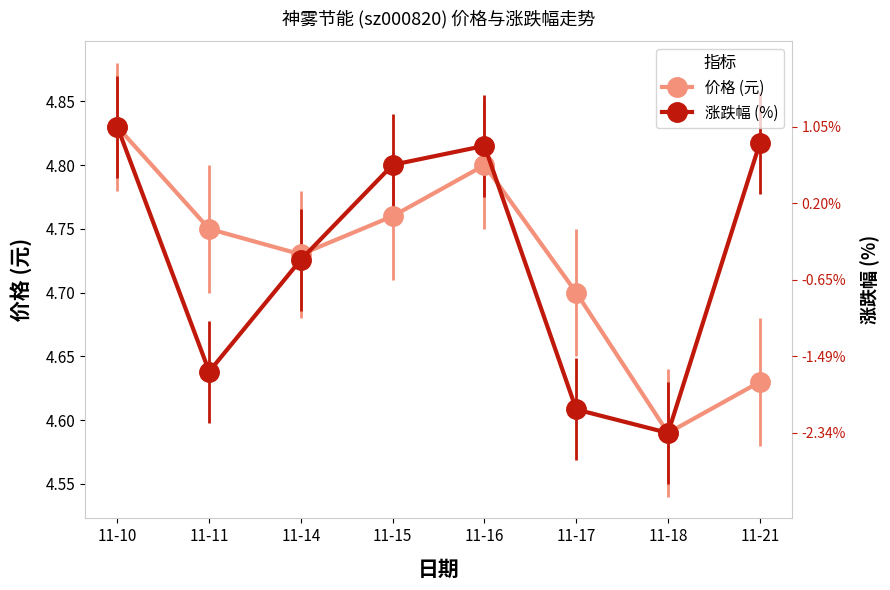

Is the value of 价格 (元) at 11-14 greater than the value of 涨跌幅 (%) at 11-15?

No